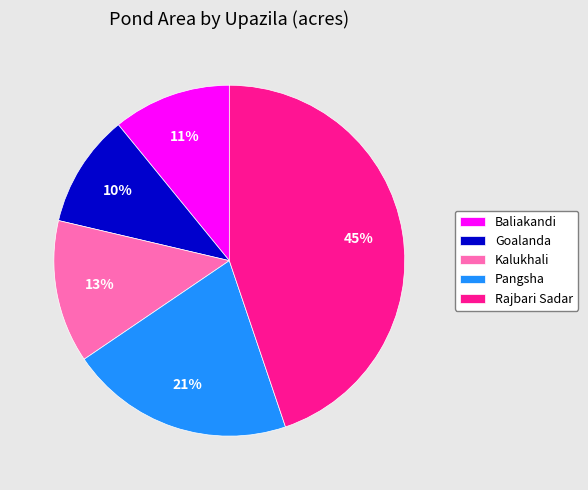

Which has a higher value, Pangsha or Baliakandi?

Pangsha